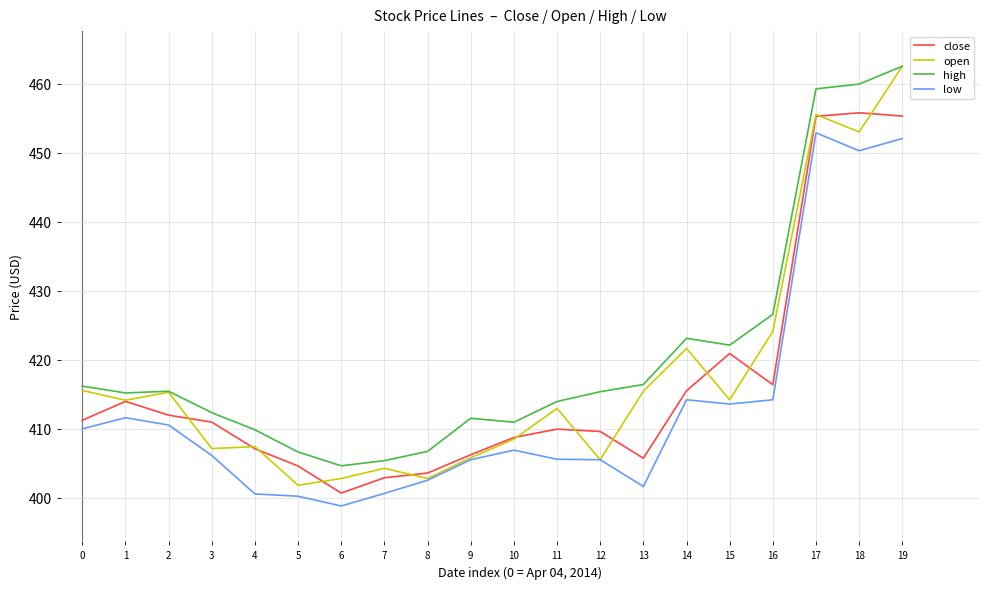

Is this an area chart (filled region under the line)?

No